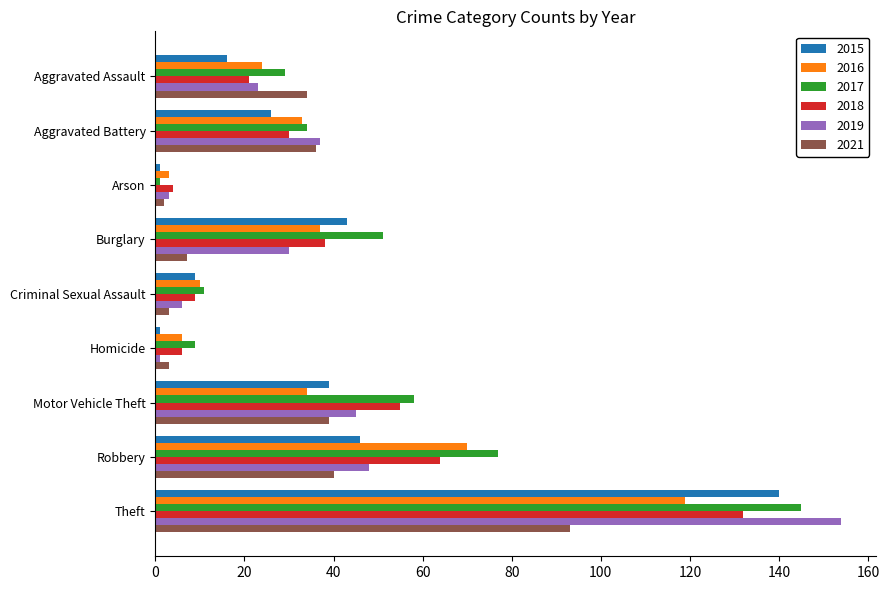

At which label does 2021 reach its peak?

Theft